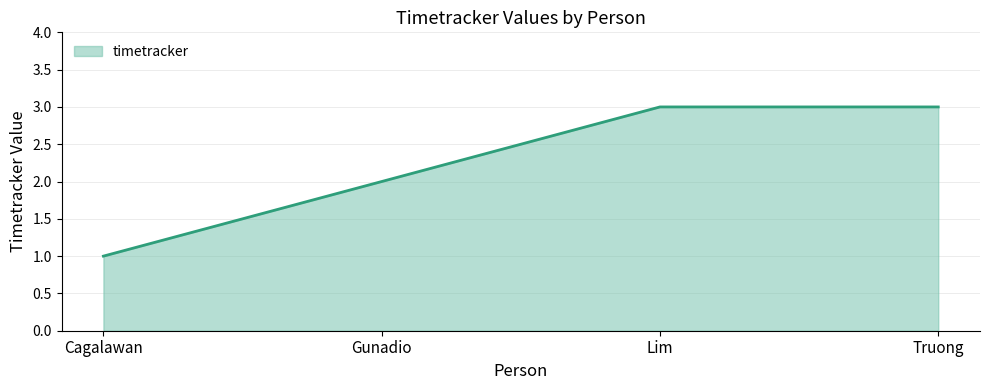

What is the sum of the values at Cagalawan and Gunadio?

3